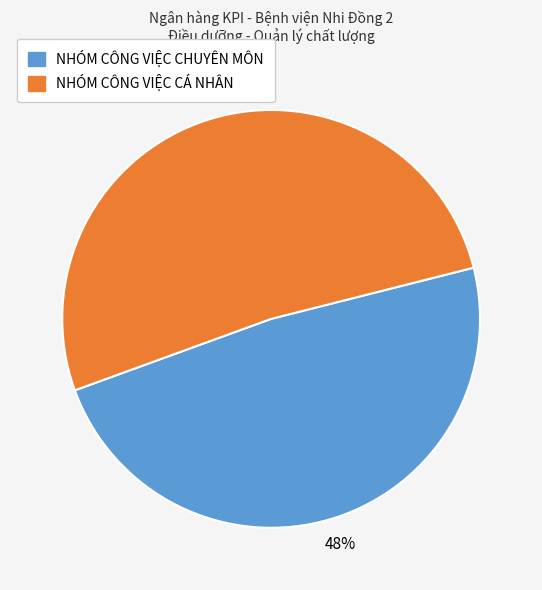

Which slice is the smallest?

NHÓM CÔNG VIỆC CHUYÊN MÔN